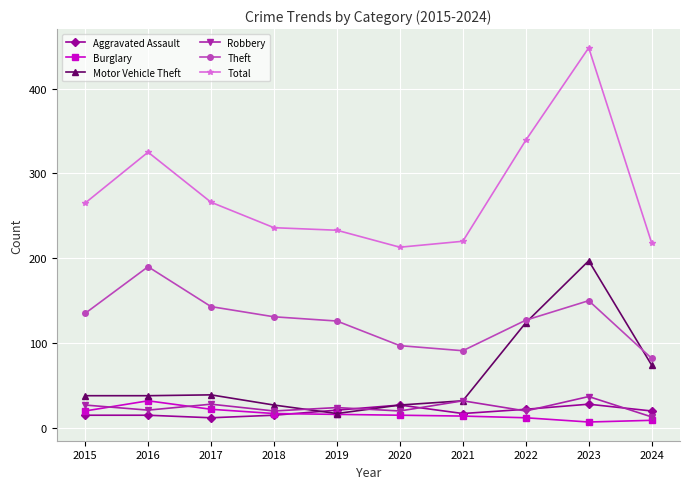

What is the value of the Burglary point at the 10th from the left?

9